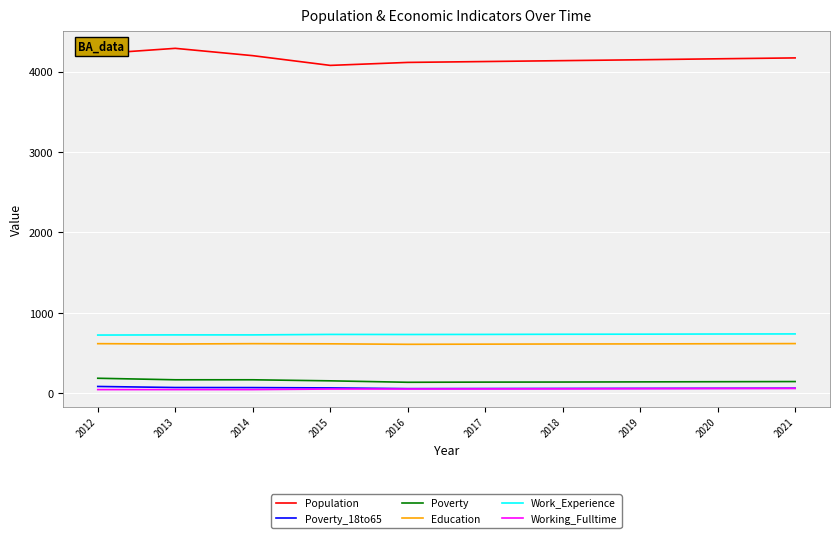

Which series has the widest spread of values?

Population